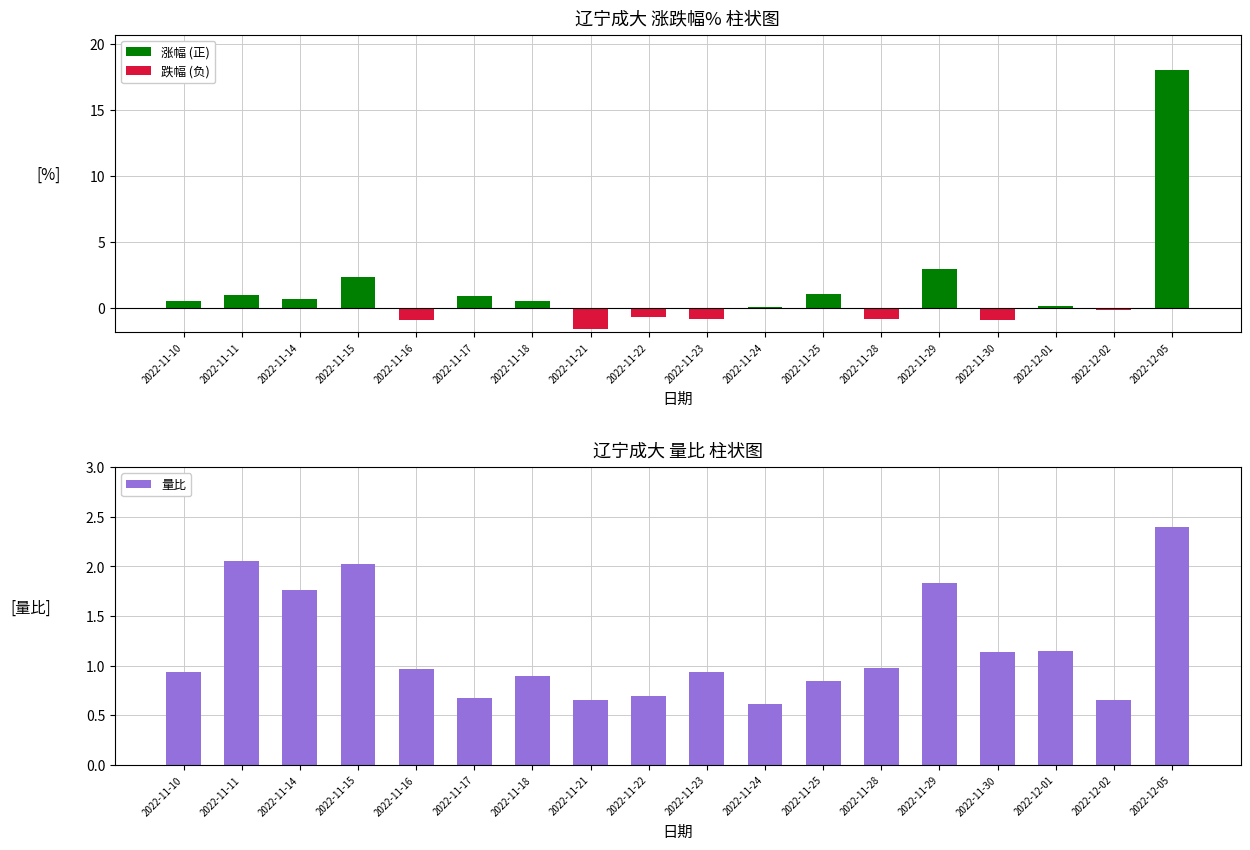

What is the difference between the highest and lowest values at 2022-12-01?

1.1